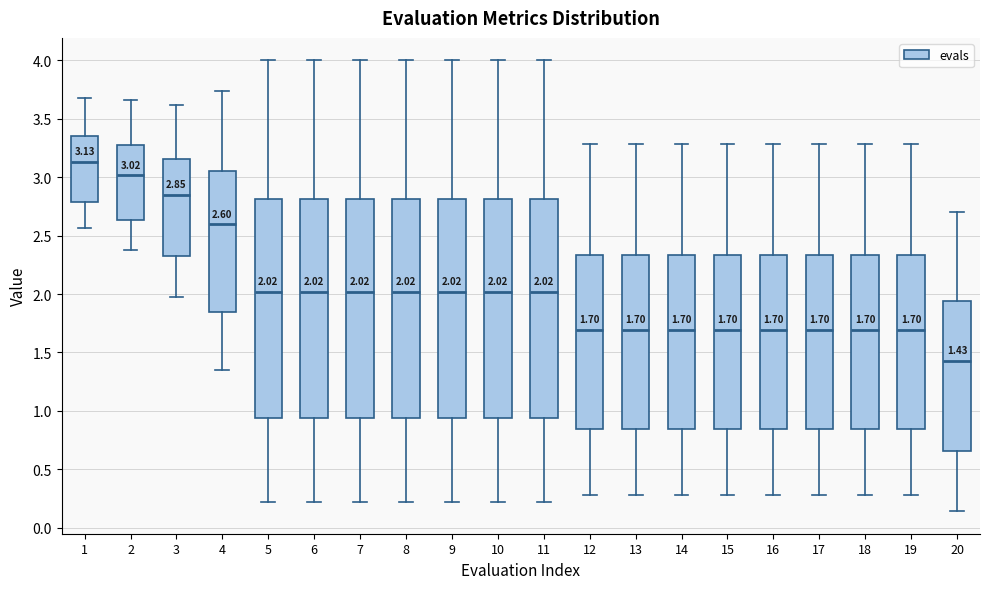

Which box's median line is the lowest?

20